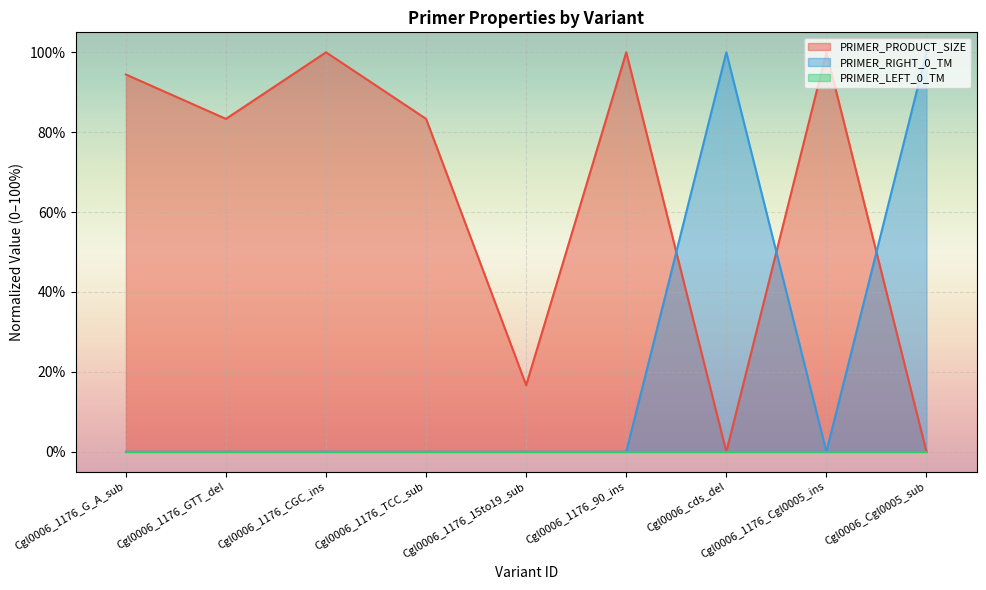

What is the average value of the PRIMER_RIGHT_0_TM series?

22.2